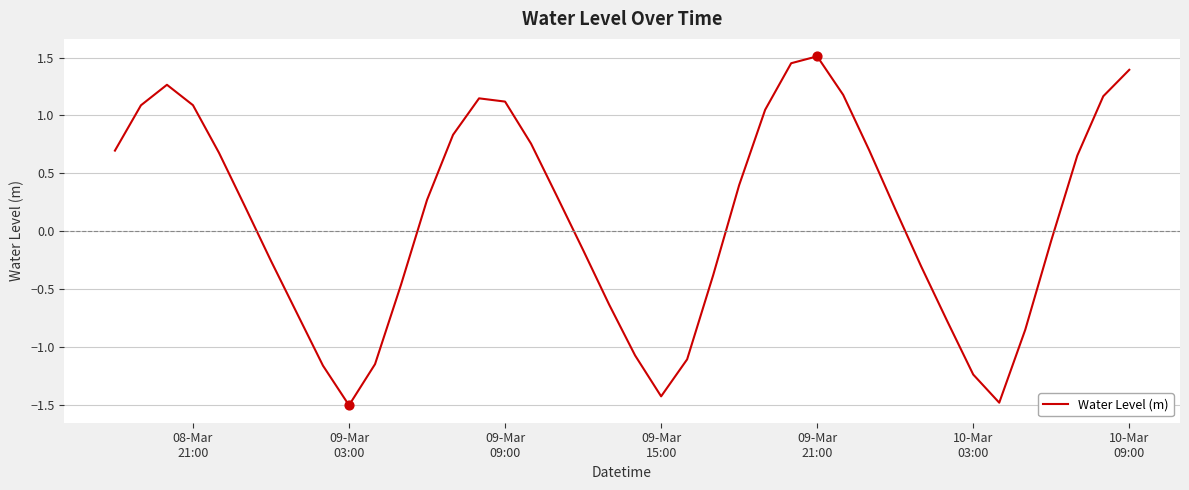

What is the minimum value shown in the chart?

-1.5